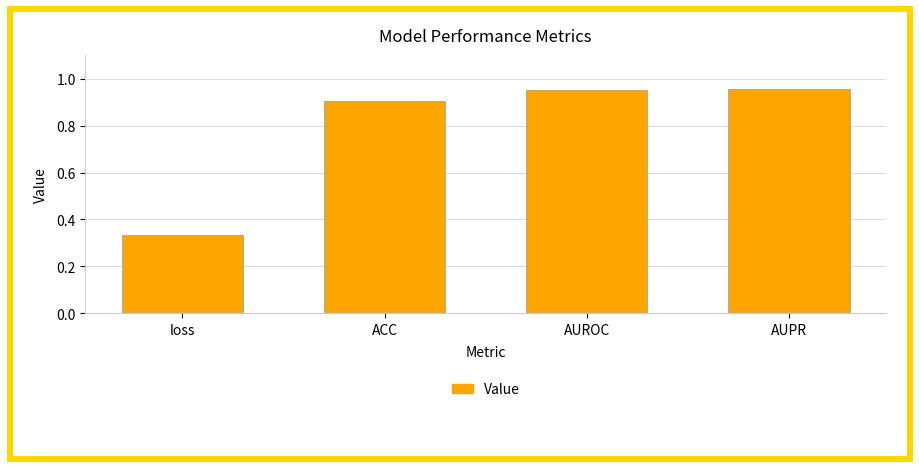

Which category has the lowest value across all series?

loss